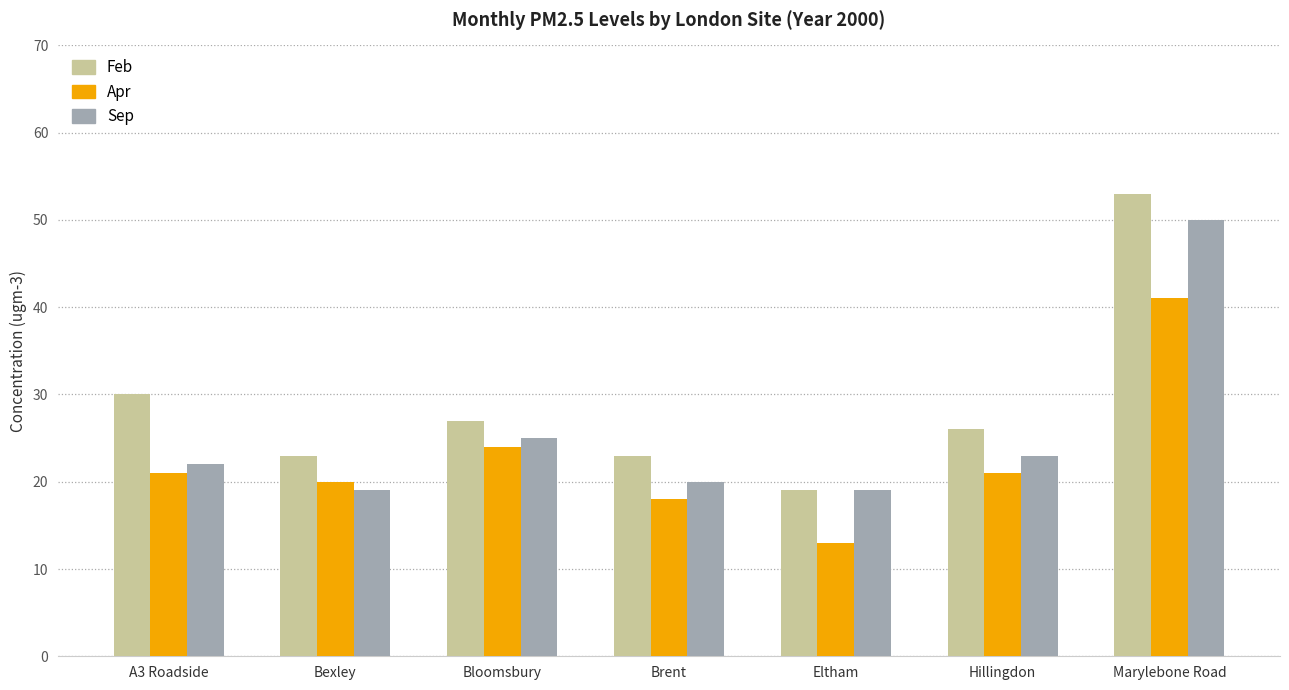

Which series has the widest spread of values?

Feb